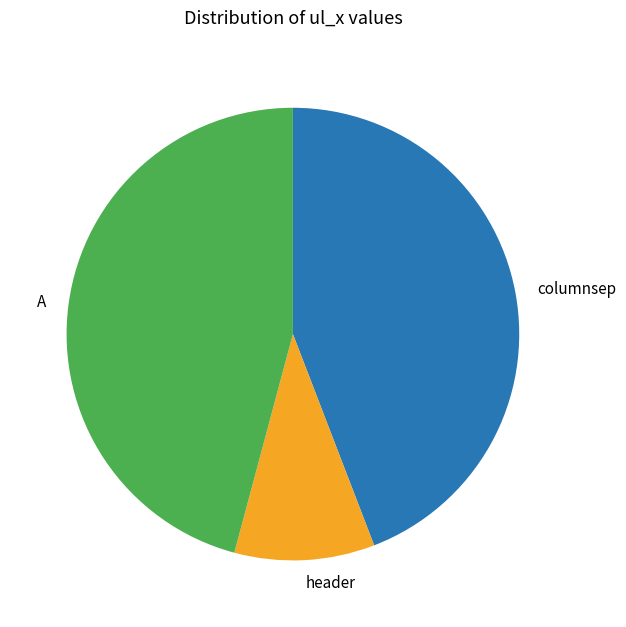

Rank the categories by value from highest to lowest.

A, columnsep, header